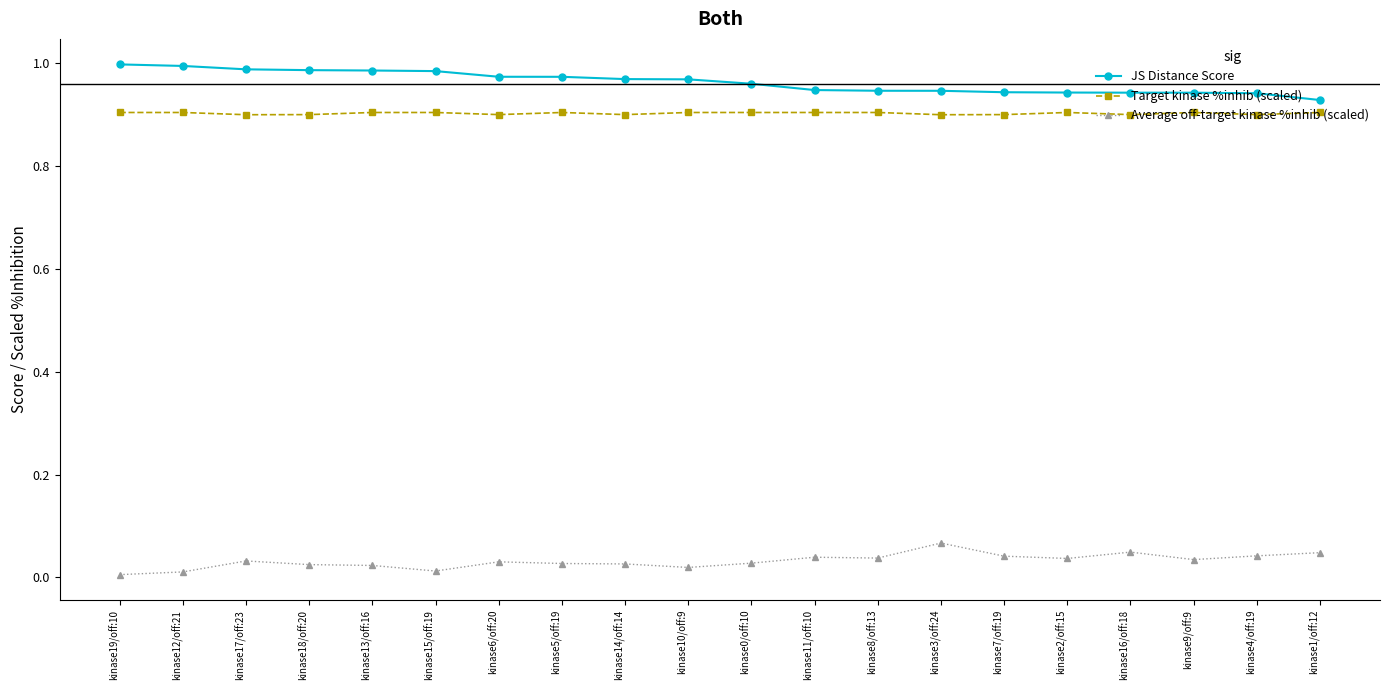

Is it true that Average off-target kinase %inhib (scaled) equals 0.0 at kinase13/off:16?

True